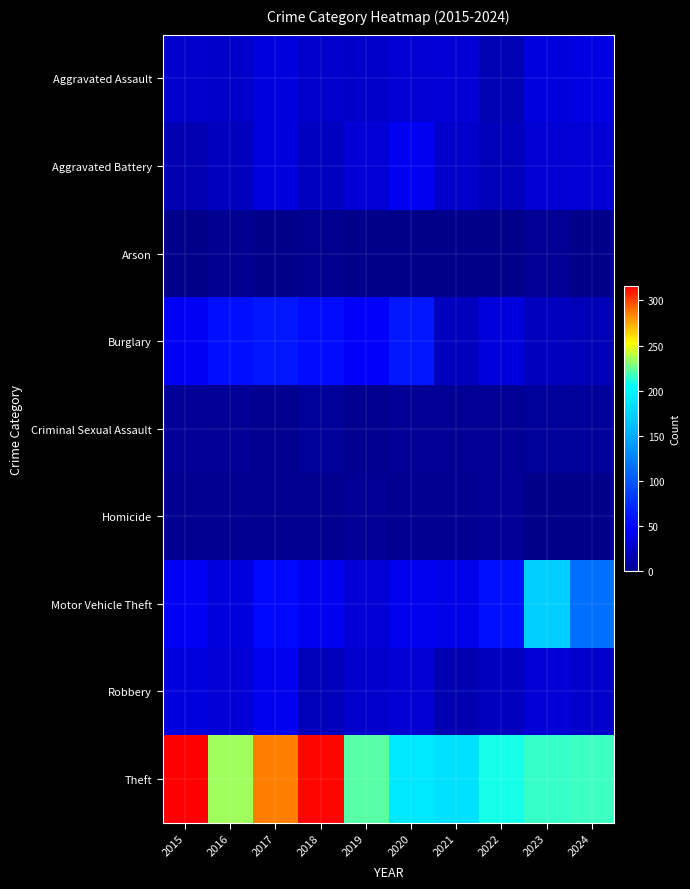

Which series has the largest range (max minus min)?

Motor Vehicle Theft